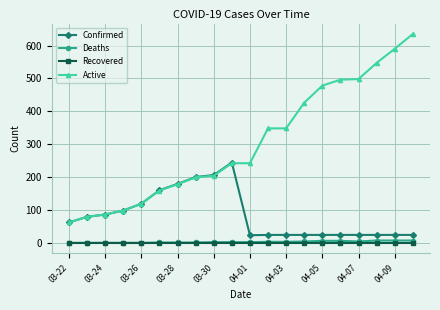

How many categories are shown in the chart?

20